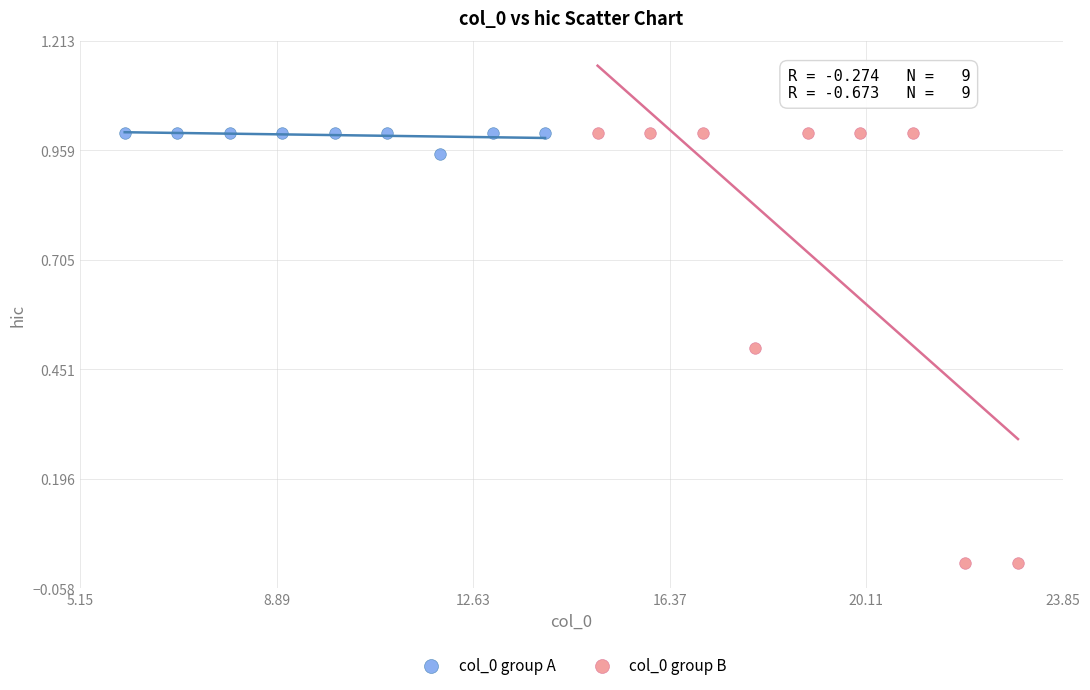

Which series reaches the minimum Y coordinate?

col_0 group B